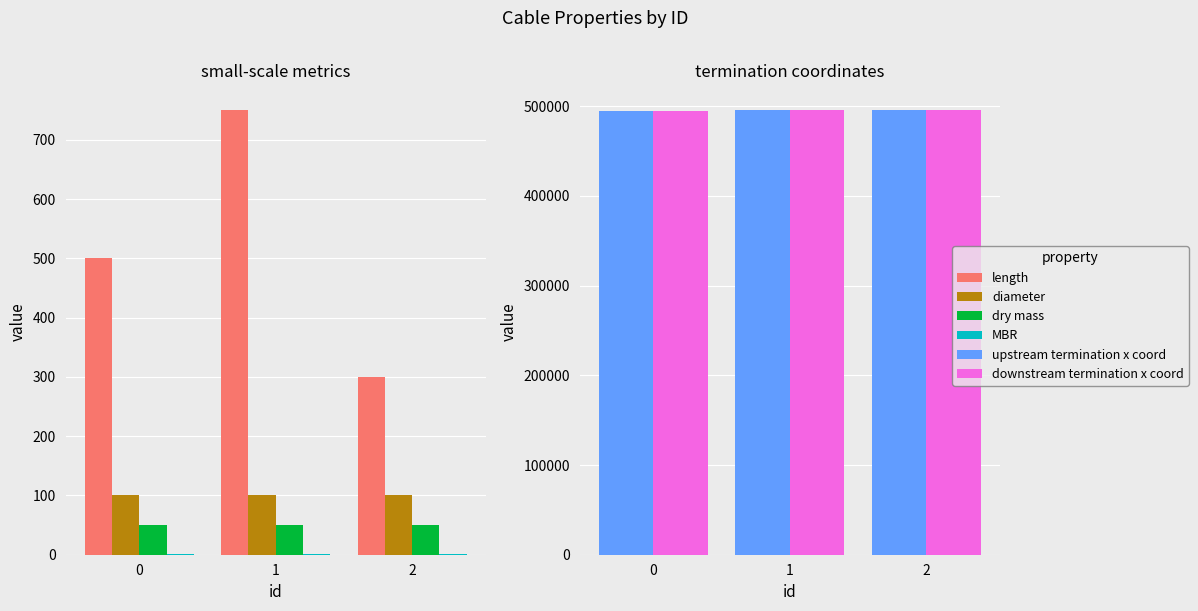

Which has a higher value, 2 or 1?

1